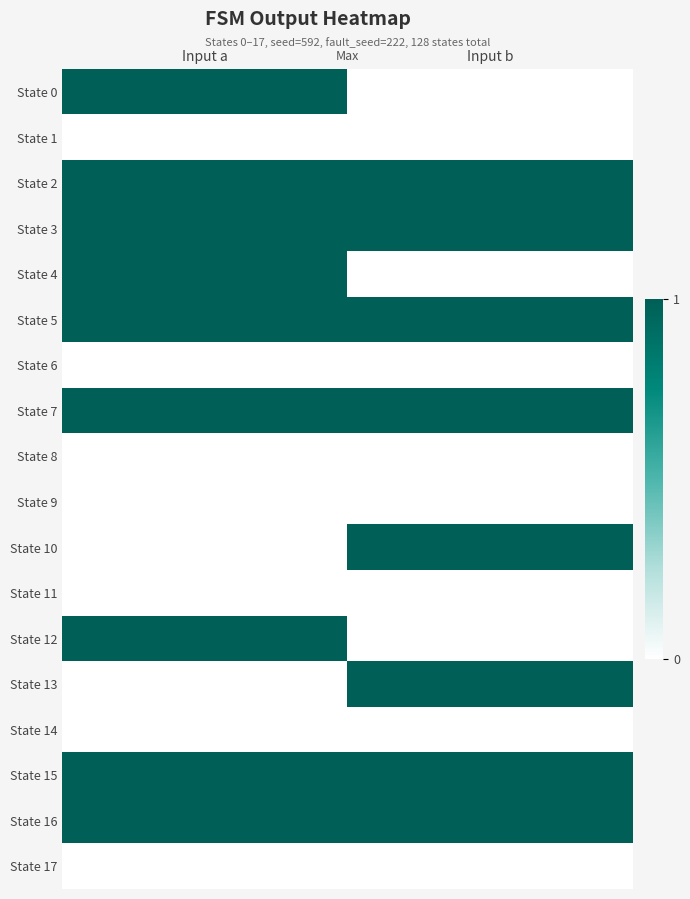

Count the number of categories in the chart.

2